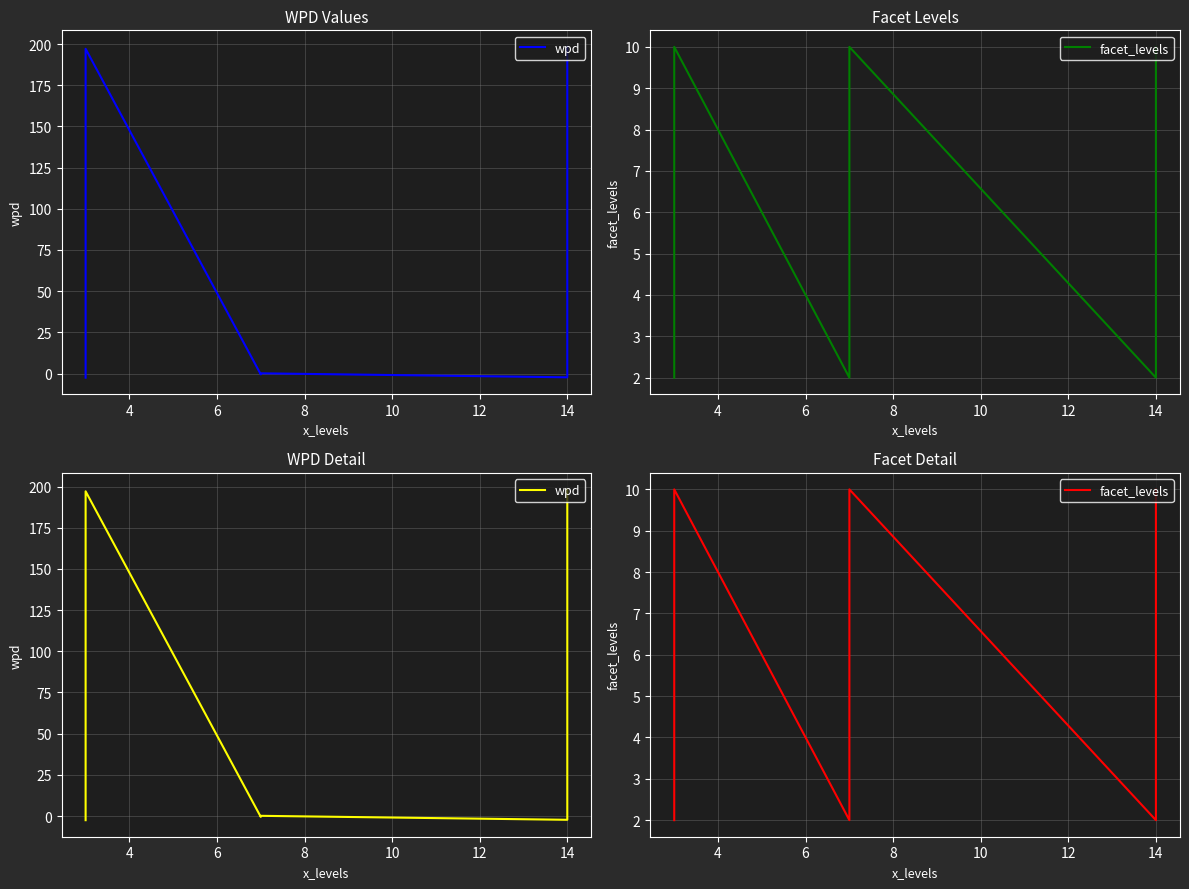

What is the spread (max minus min) of values at 12?

9.9